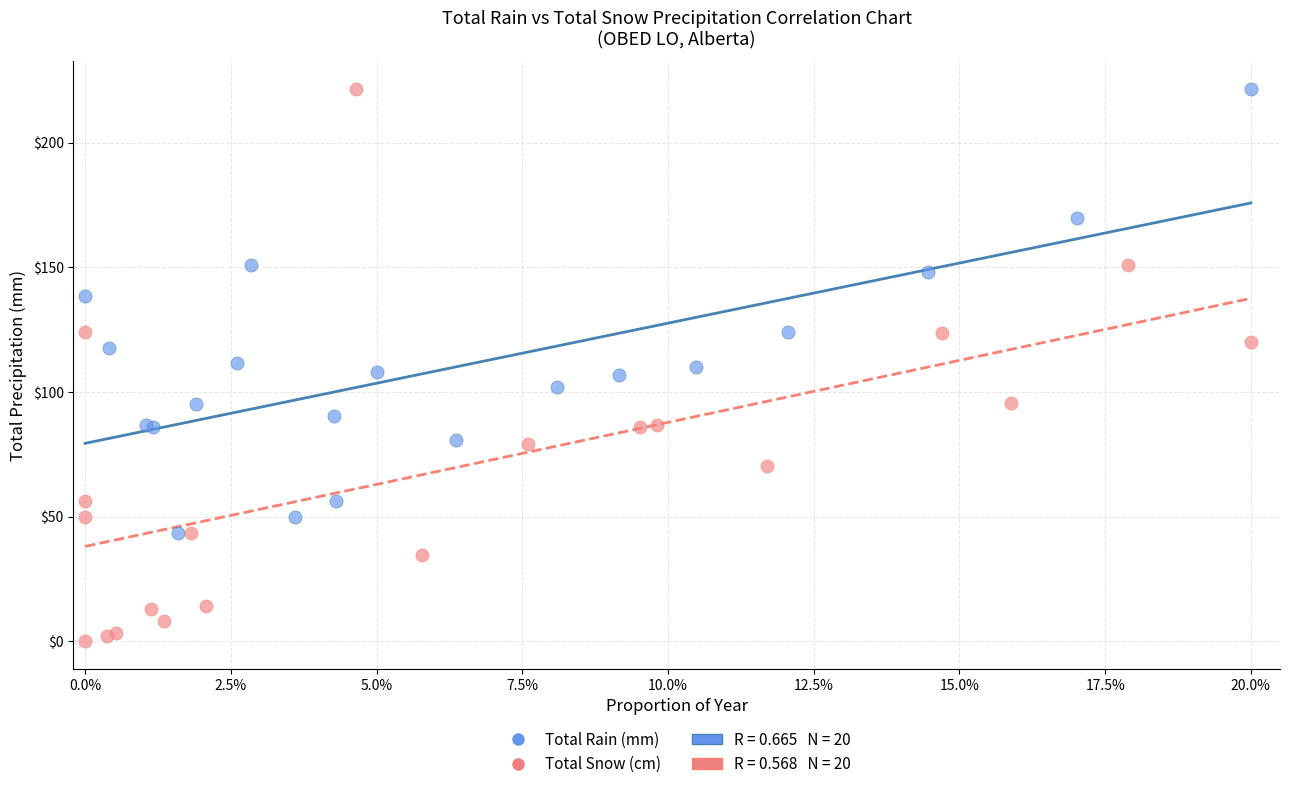

Which series has the largest Y range (max minus min)?

Total Snow (cm)